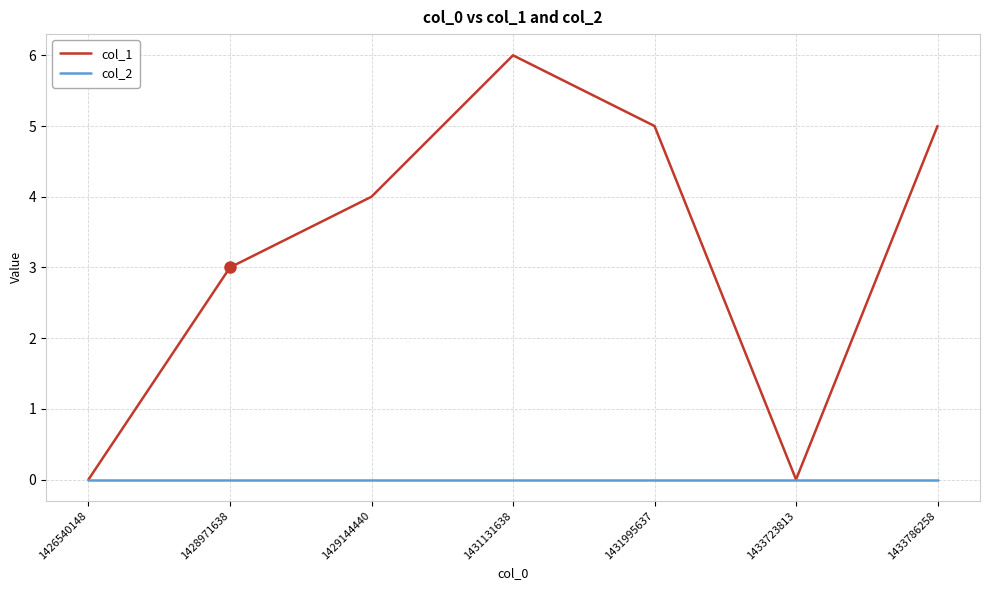

Reading left to right, list all the values displayed in this chart.

col_1: 1426540148=0	1428971638=3	1429144440=4	1431131638=6	1431995637=5	1433723813=0	1433786258=5
col_2: 1426540148=0	1428971638=0	1429144440=0	1431131638=0	1431995637=0	1433723813=0	1433786258=0